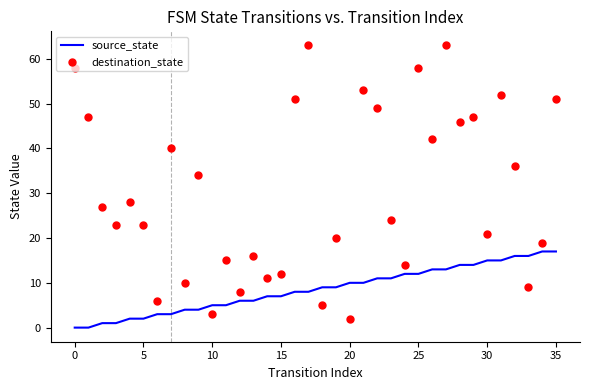

At how many categories does at least one series exceed 25?

18